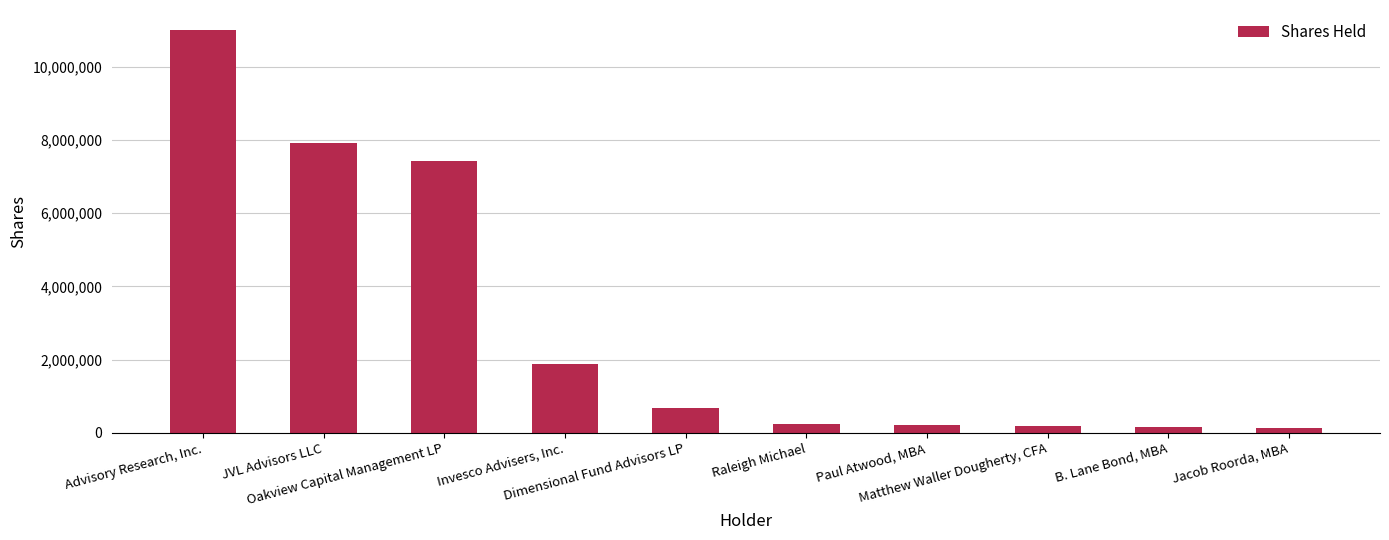

At which label is the value closest to 5564468?

Oakview Capital Management LP